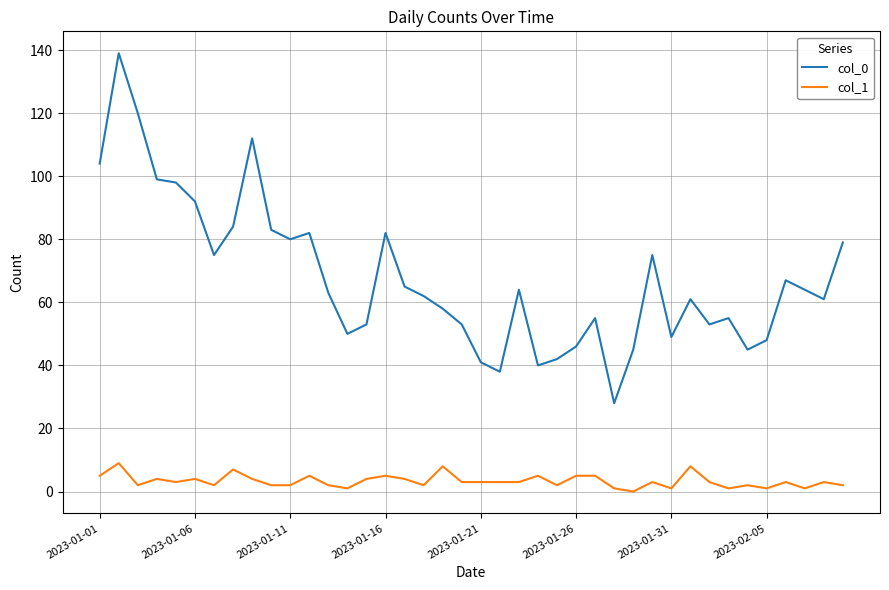

Which series has the largest range (max minus min)?

col_0